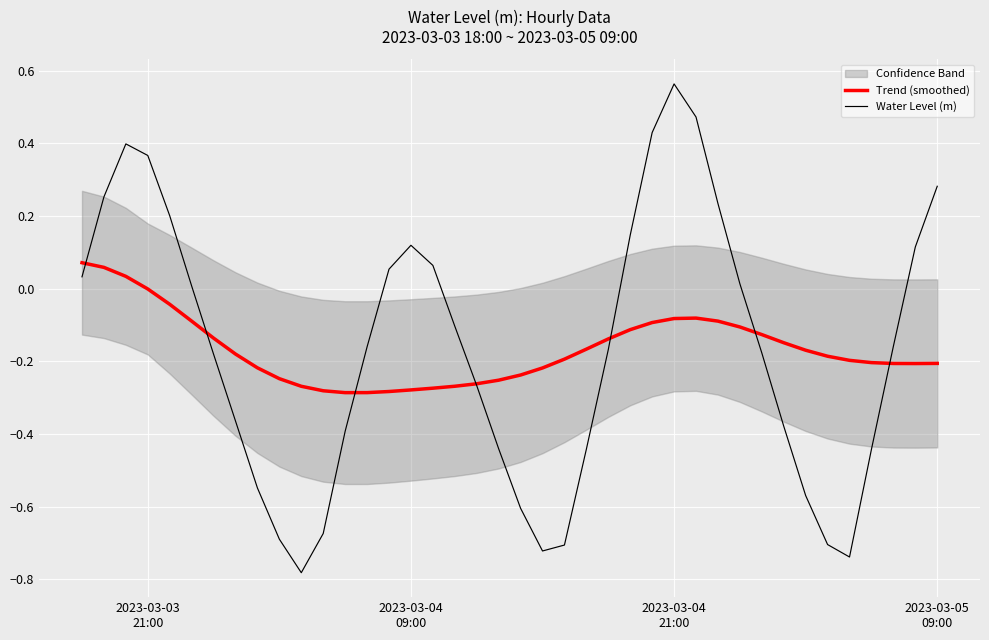

How many lines are shown in the chart?

2